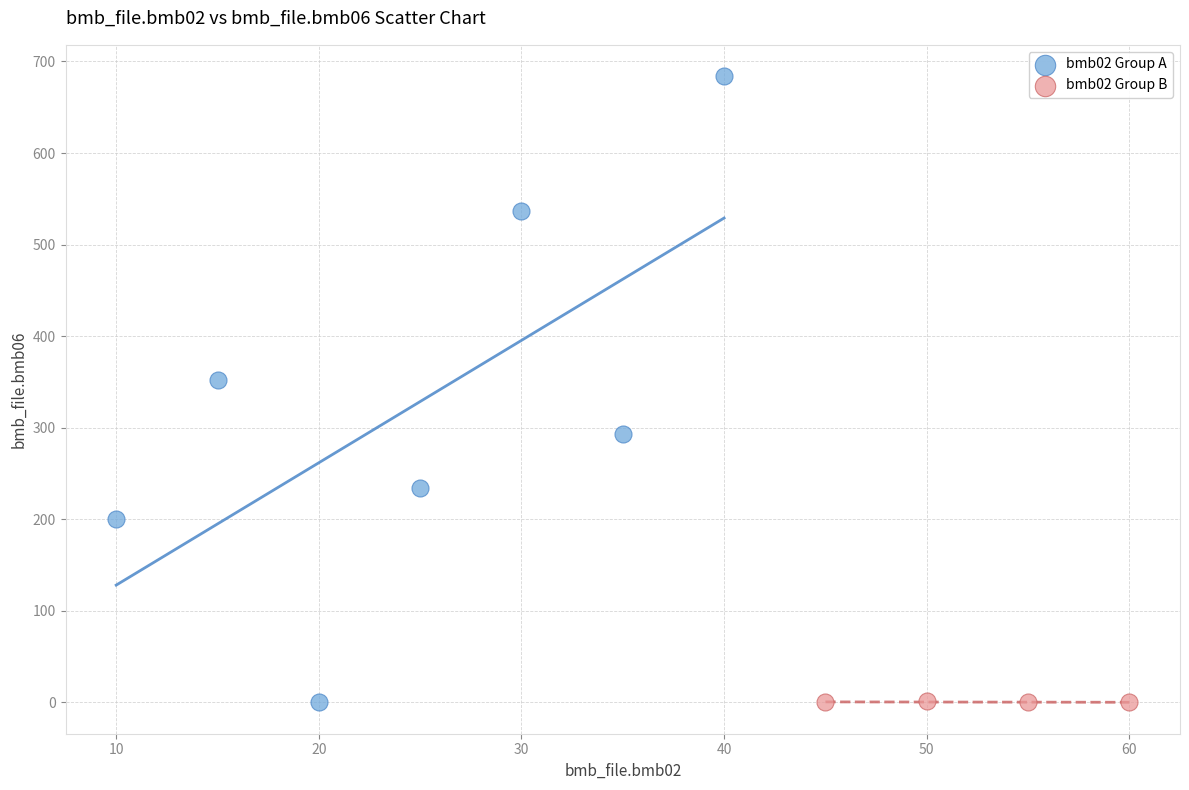

Which series contains the highest Y value?

bmb02 Group A